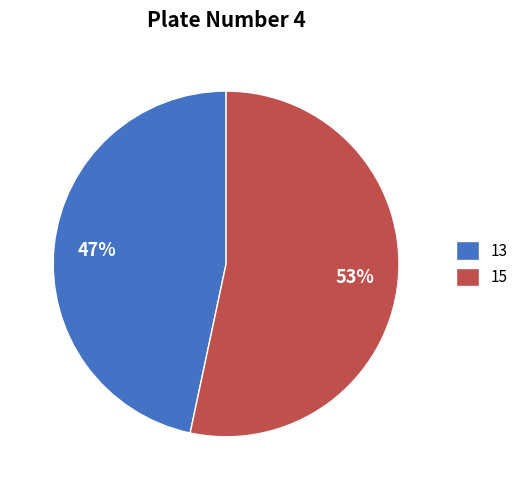

Which has a higher value, 13 or 15?

15